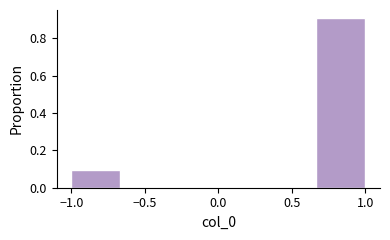

Reading left to right, list every bar in this chart as the range it spans on the x-axis followed by its height. Neither the bar edges nor the heights are printed on the chart, so give them approximately, as read against the axes.

-1.00 to -0.65: 0.1
-0.65 to -0.35: 0
-0.35 to 0.00: 0
0.00 to 0.35: 0
0.35 to 0.65: 0
0.65 to 1.00: 0.9